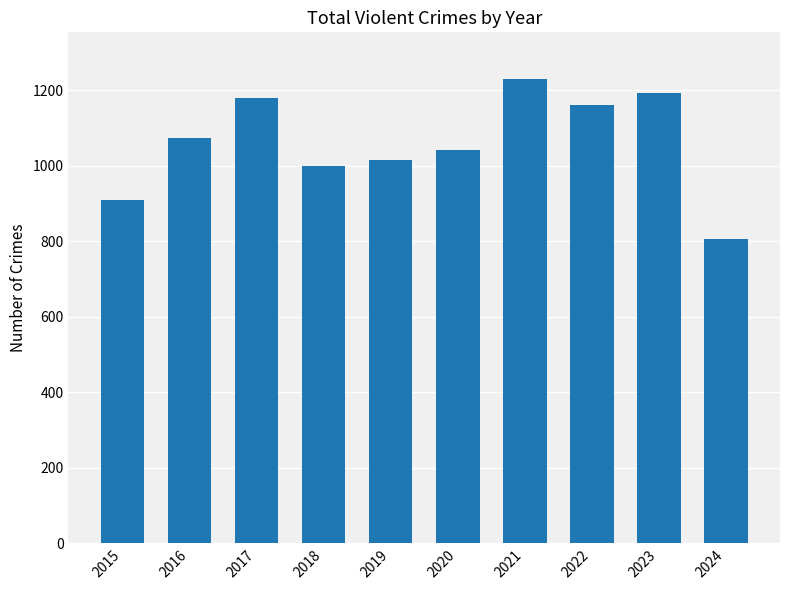

How many bars are there in total?

10